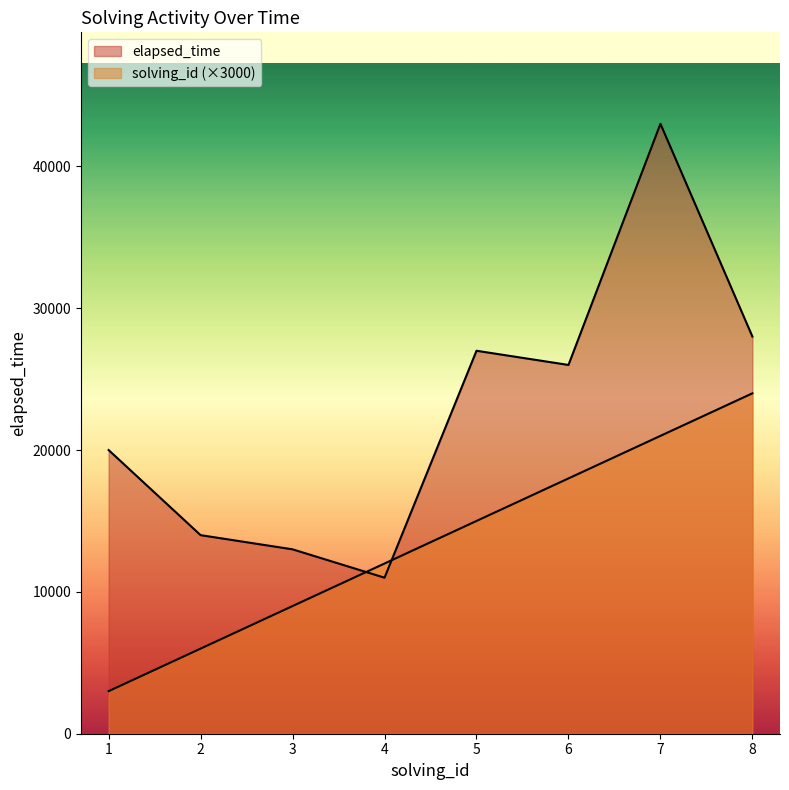

Which series has the largest total across all categories?

elapsed_time